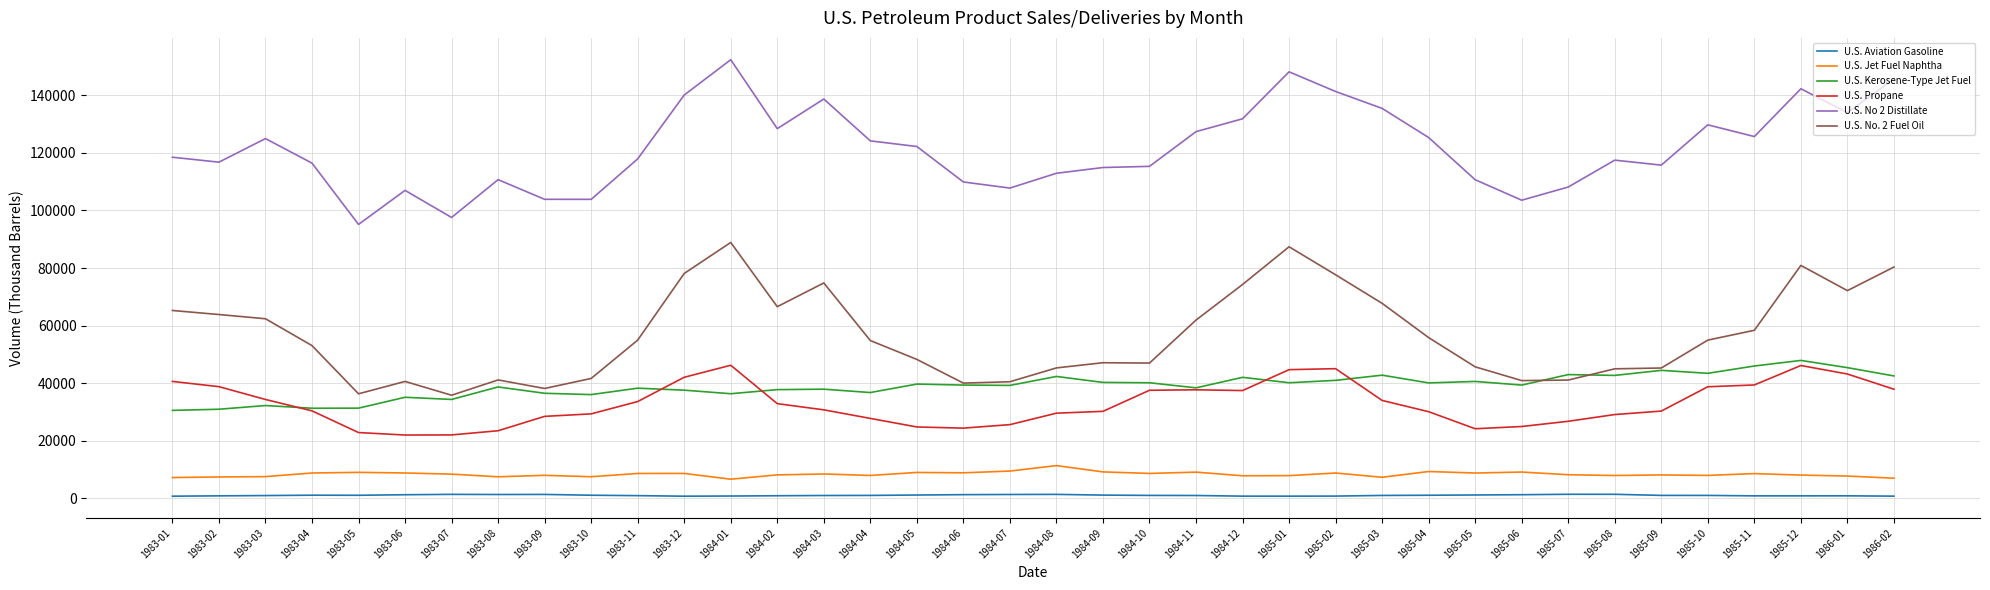

The U.S. Kerosene-Type Jet Fuel series shows 42775.2 at 1985-03. True or false?

True